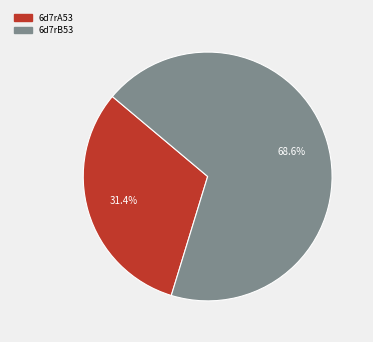

Which slice is the smallest?

6d7rA53